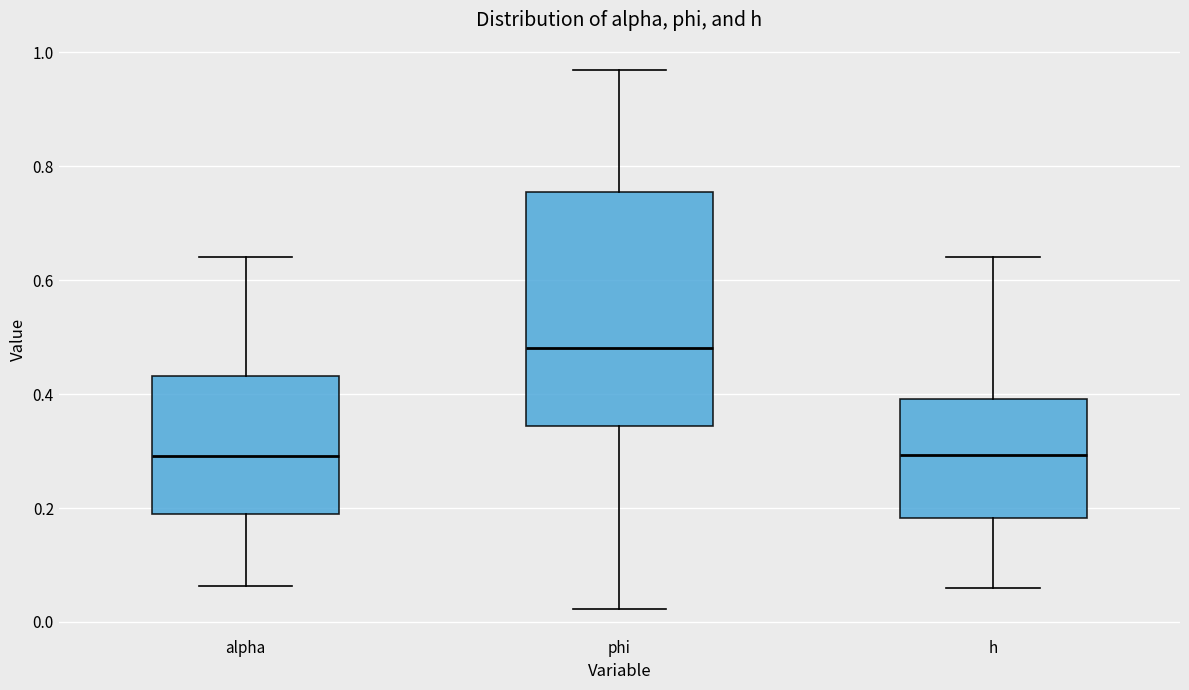

Which box is the tallest, from its lower edge to its upper edge?

phi